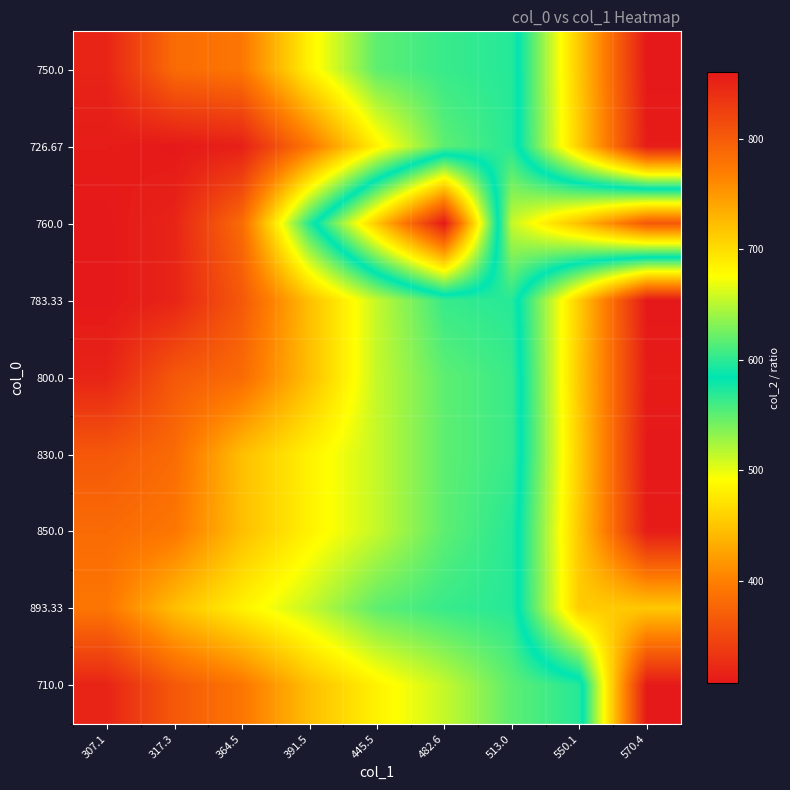

Which series has the largest range (max minus min)?

760.0